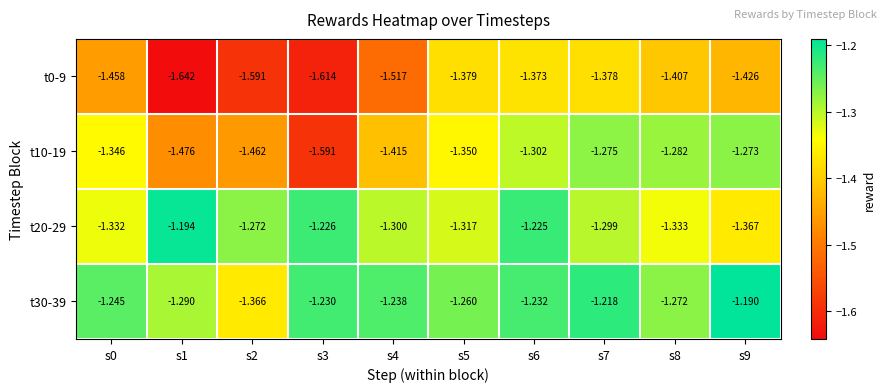

What is the total value across all series at s9?

-5.3